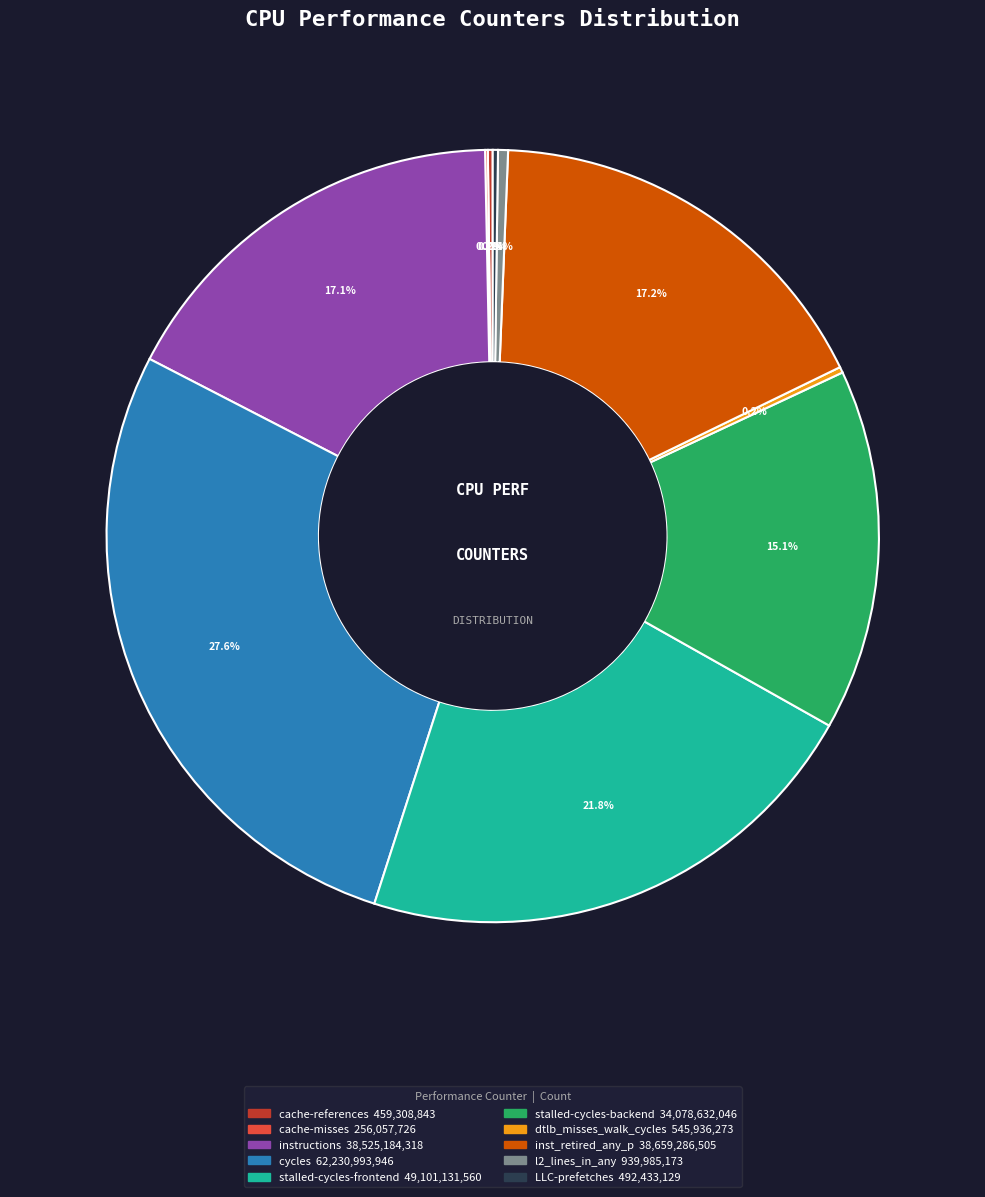

Approximately how many times larger is the value at stalled-cycles-backend compared to instructions?

0.9